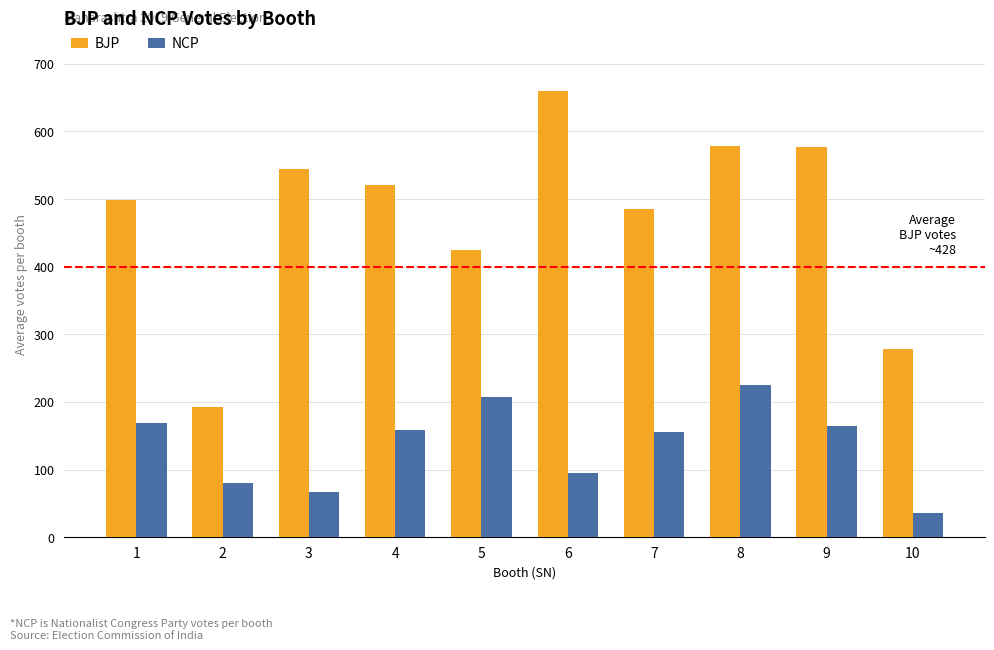

What value does the BJP series have at 8, to the nearest 5?

580